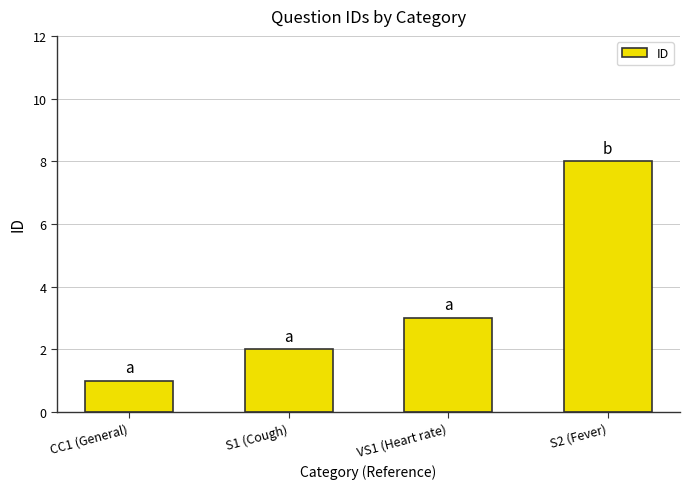

Is it true that the value at CC1 (General) is 1?

True